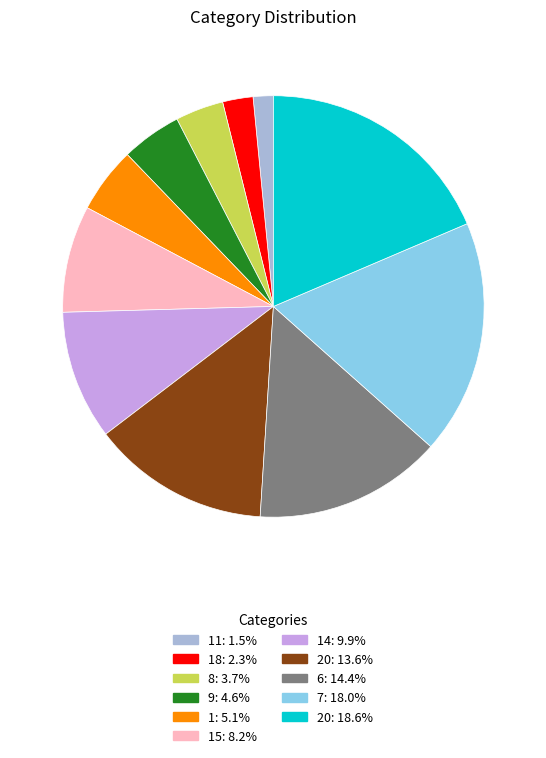

Is there any slice that represents more than half of the pie?

No